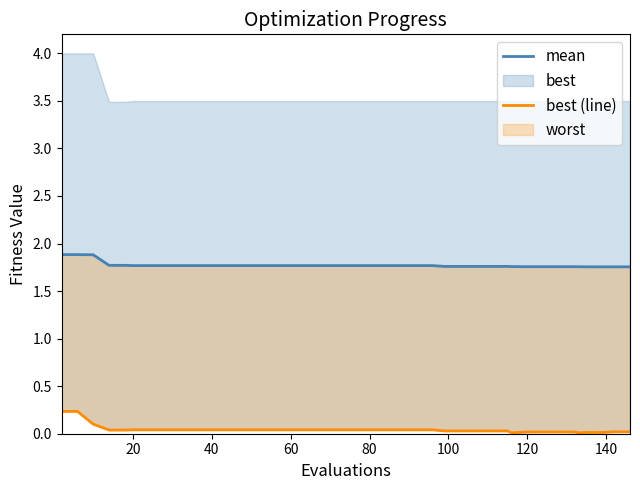

True or false: mean has a value of 0.5 at 25.

False